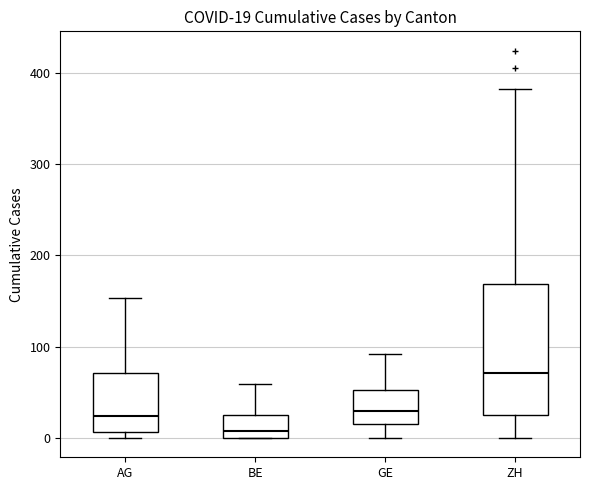

Which box's median line is the highest?

ZH